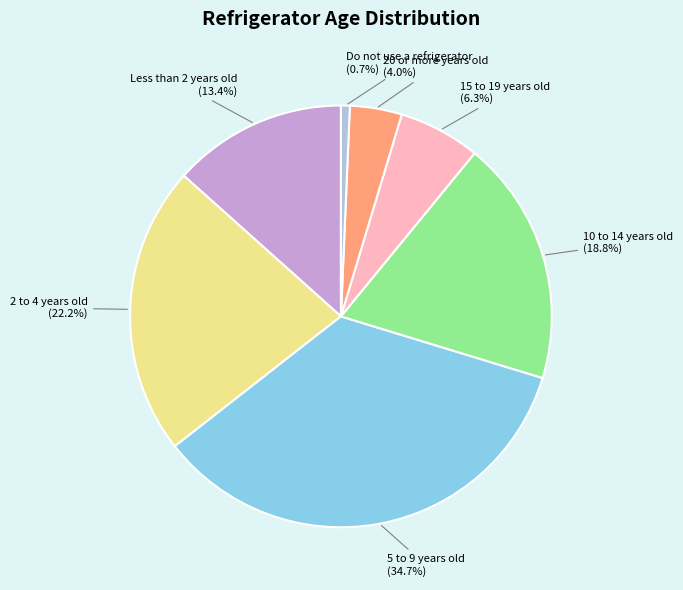

Between Do not use a refrigerator and Less than 2 years old, which is larger?

Less than 2 years old